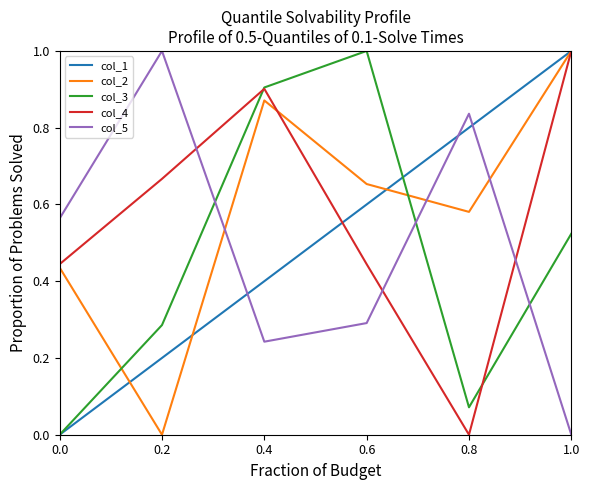

What is the total value across all series at 0.6?

3.0